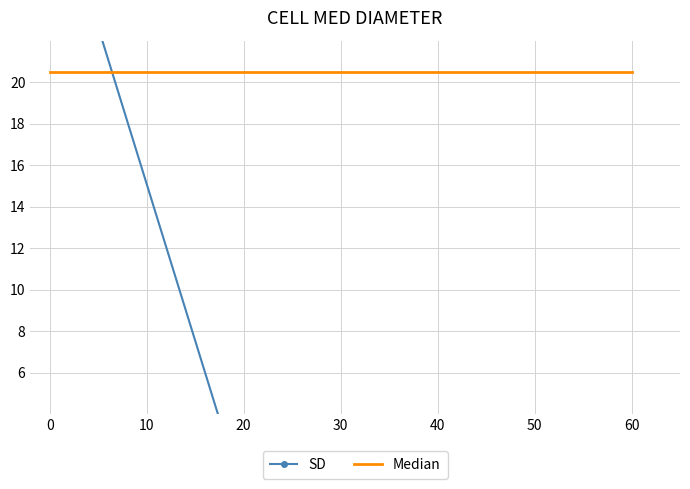

Reading left to right, list all the values displayed in this chart.

SD: 30.2	0.0	0.0	-0.0
Median: 20.5	20.5	20.5	20.5